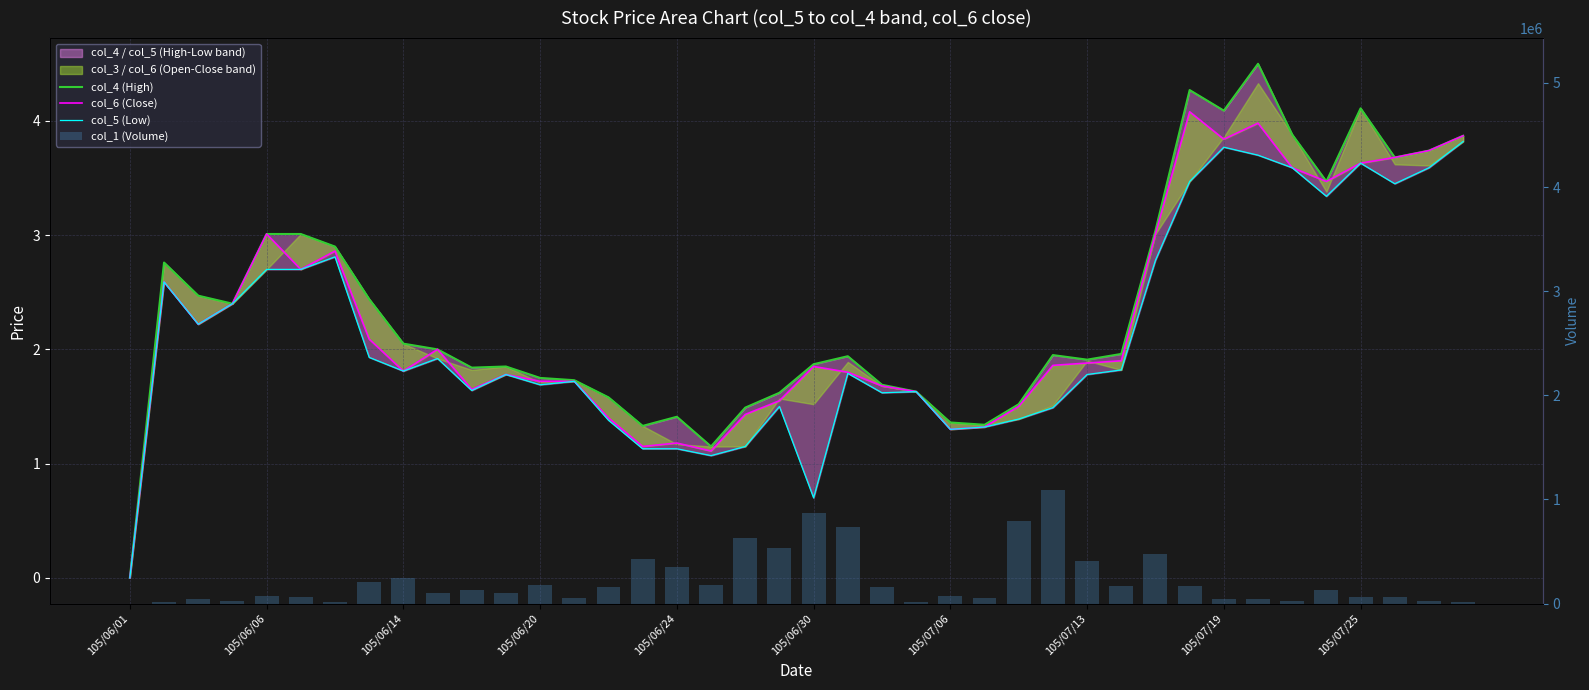

Reading right to left, transcribe all the data shown in this chart.

col_4 (High): 3.9	3.7	3.7	4.1	3.5	3.9	4.5	4.1	4.3	3.0	2.0	1.9	1.9	1.5	1.3	1.4	1.6	1.7	1.9	1.9	1.6	1.5	1.1	1.4	1.3	1.6	1.7	1.8	1.9	1.8	2.0	2.0	2.4	2.9	3.0	3.0	2.4	2.5	2.8	0.0
col_6 (Close): 3.9	3.7	3.7	3.6	3.5	3.6	4.0	3.8	4.1	3.0	1.9	1.9	1.9	1.5	1.3	1.3	1.6	1.7	1.8	1.9	1.6	1.4	1.1	1.2	1.1	1.4	1.7	1.7	1.8	1.6	2.0	1.8	2.1	2.9	2.7	3.0	2.4	2.2	2.6	0.0
col_5 (Low): 3.8	3.6	3.5	3.6	3.3	3.6	3.7	3.8	3.5	2.8	1.8	1.8	1.5	1.4	1.3	1.3	1.6	1.6	1.8	0.7	1.5	1.1	1.1	1.1	1.1	1.4	1.7	1.7	1.8	1.6	1.9	1.8	1.9	2.8	2.7	2.7	2.4	2.2	2.6	0.0
col_1 (Volume): 18000.0	29000.0	61000.0	60000.0	128000.0	25000.0	41000.0	43000.0	171000.0	475000.0	168000.0	406000.0	1086000.0	788000.0	49000.0	75000.0	10000.0	158000.0	731000.0	873000.0	533000.0	628000.0	181000.0	354000.0	426000.0	158000.0	51000.0	175000.0	101000.0	129000.0	101000.0	242000.0	202000.0	19000.0	61000.0	69000.0	22000.0	47000.0	15000.0	0.0